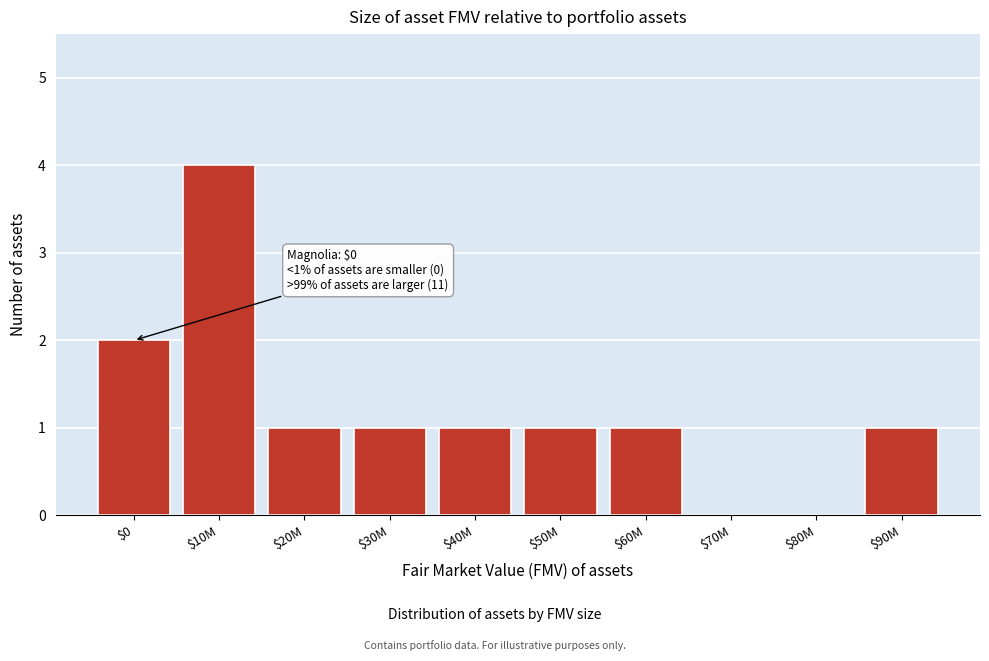

At which category does the chart reach its peak across all series?

$10M